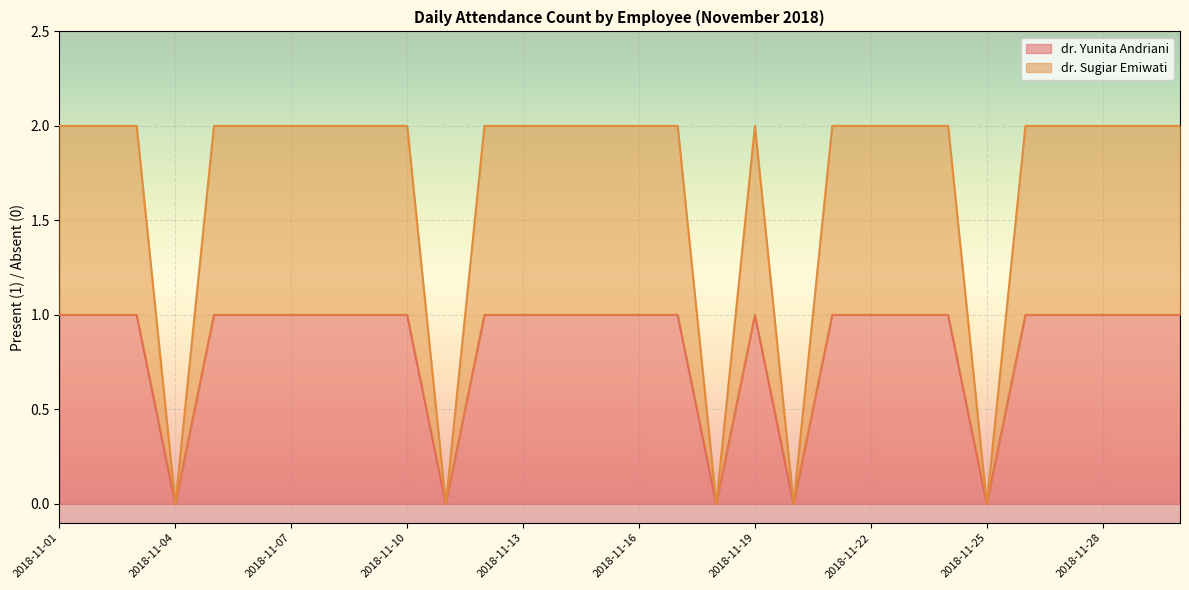

Which series has the largest total across all categories?

dr. Sugiar Emiwati